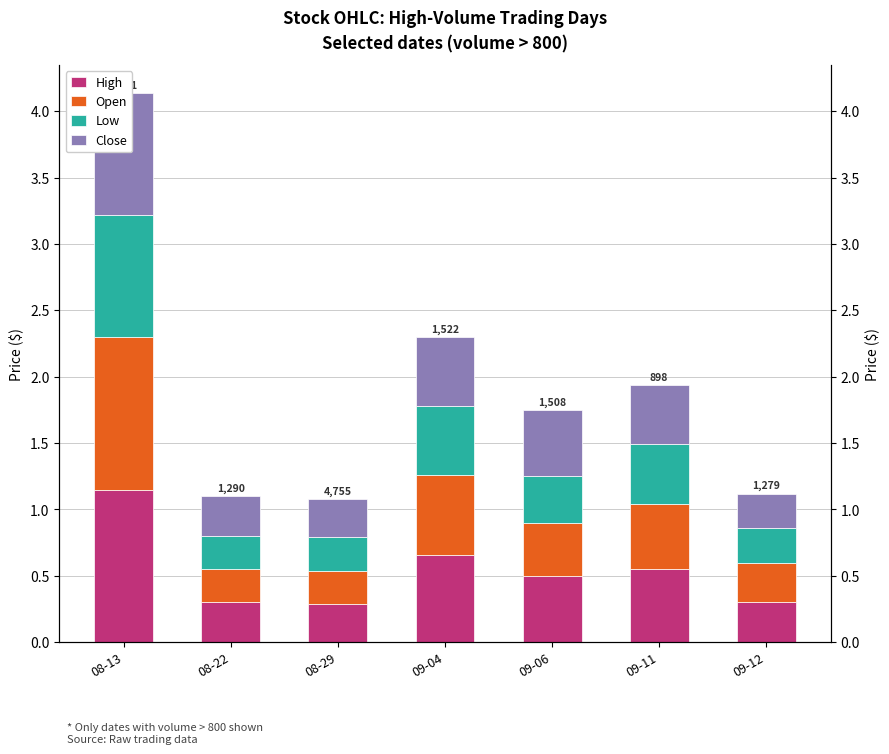

Count the number of categories in the chart.

7